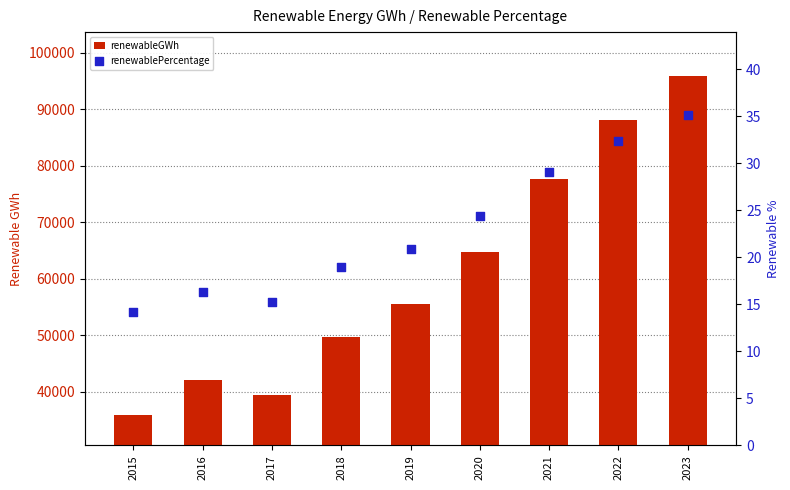

Which series reaches the maximum Y coordinate?

renewableGWh